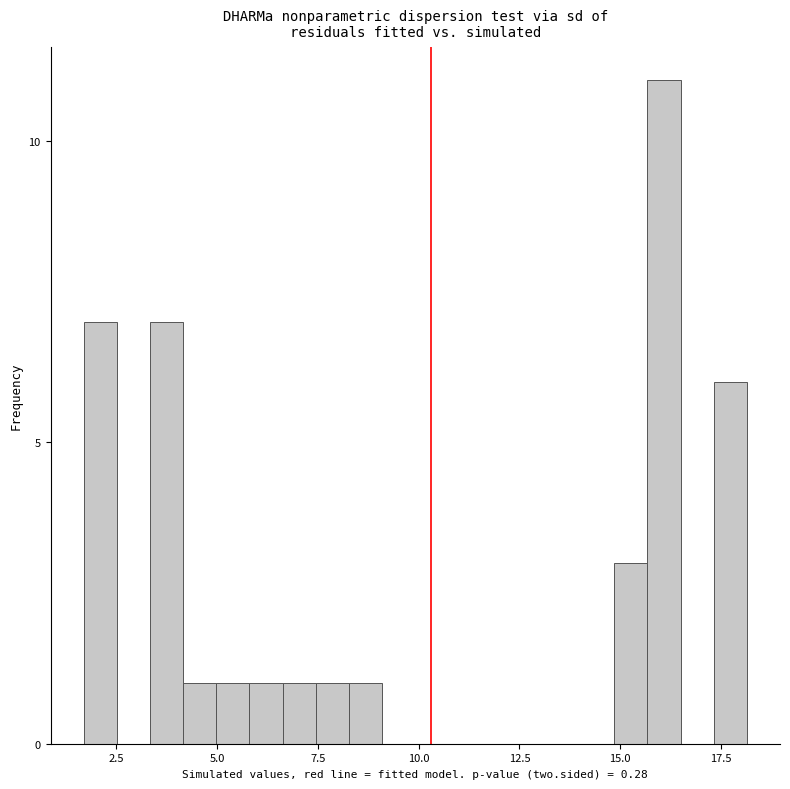

Read against the x-axis, roughly where is the centre of the tallest bar?

16.0